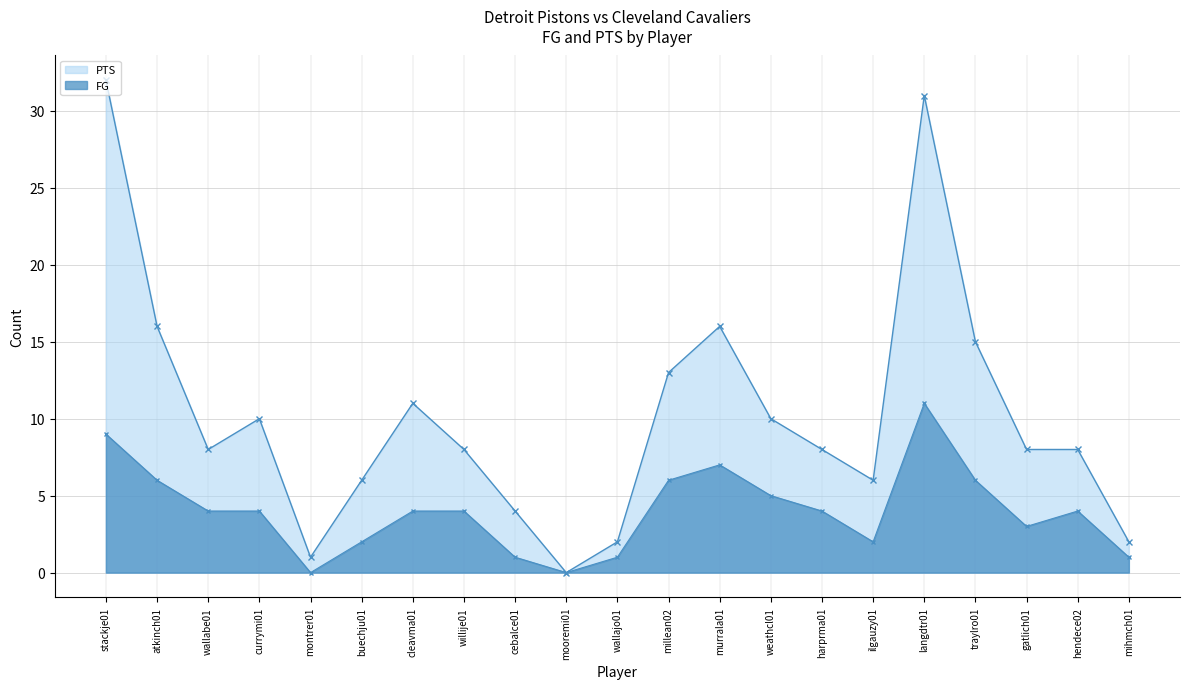

At how many categories does at least one series exceed 0?

20